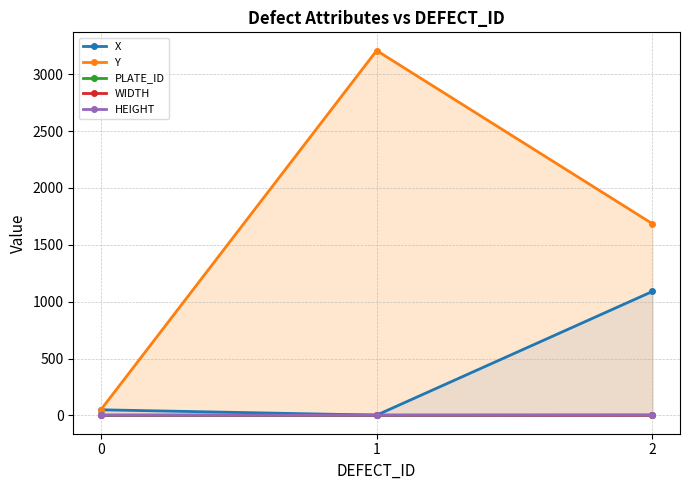

Which series changed the most between 0 and 1?

Y